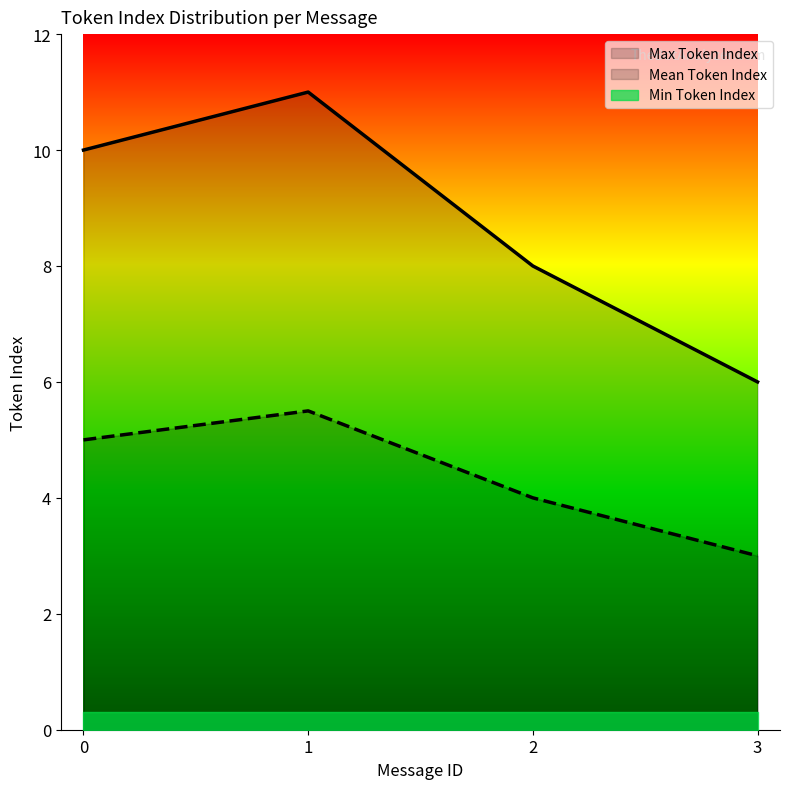

What is the difference between the second highest and second lowest values in the Mean Token Index series?

1.0